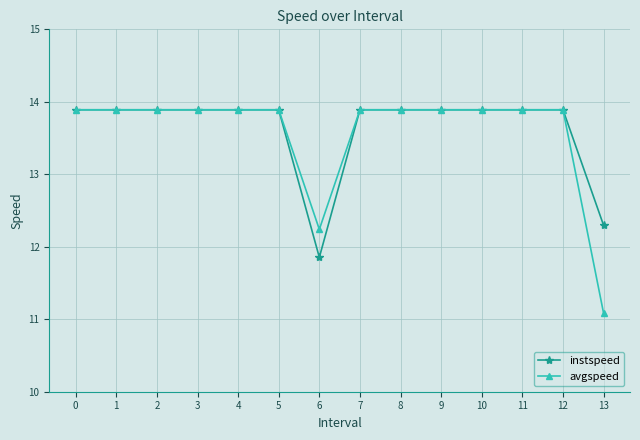

Where is instspeed nearest to the value 12?

6